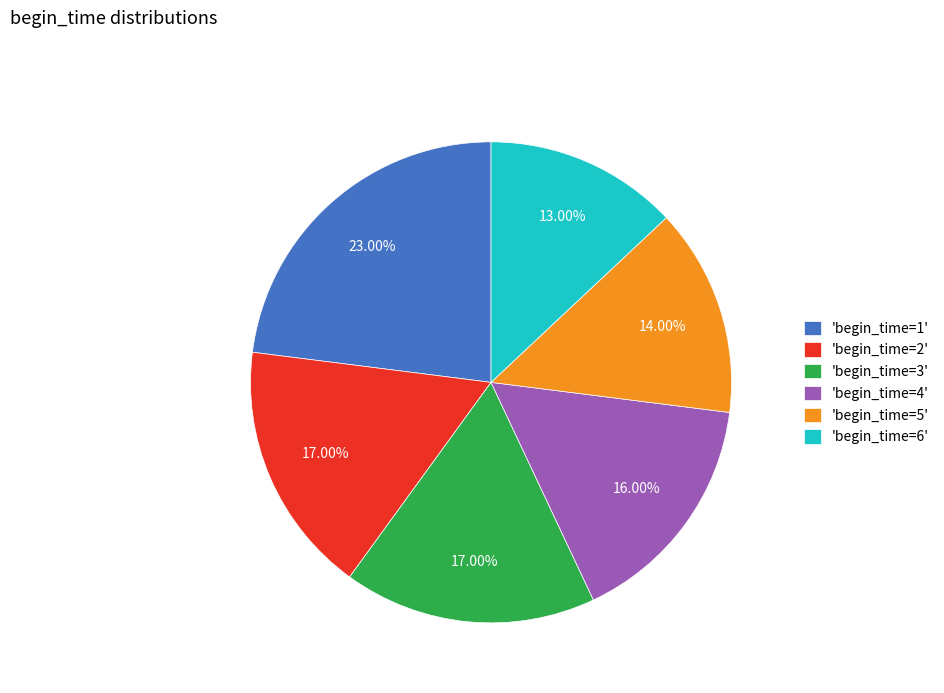

Which has a higher value, 'begin_time=2' or 'begin_time=1'?

'begin_time=1'